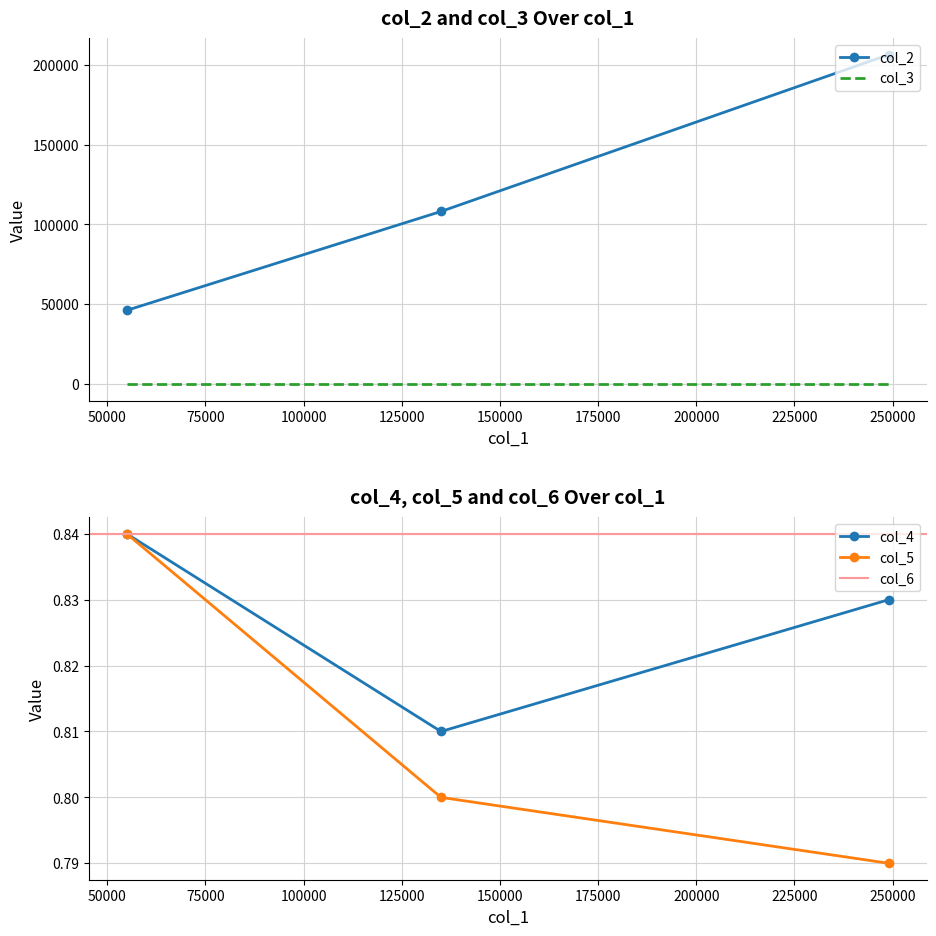

What is the minimum value shown in the chart?

0.8